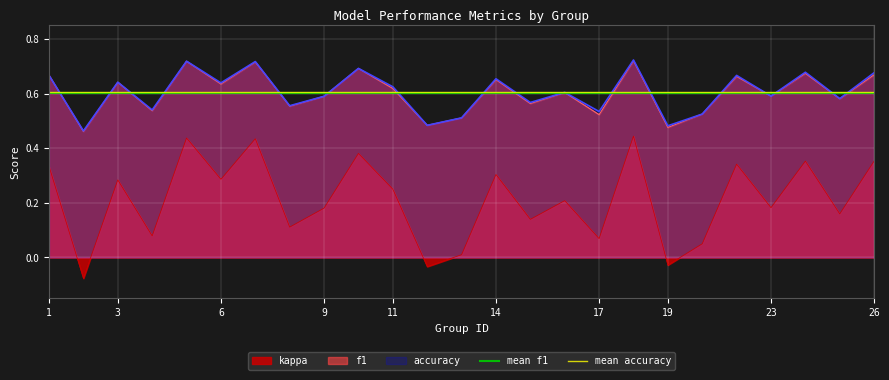

Is it true that mean accuracy equals 0.6 at 1?

True